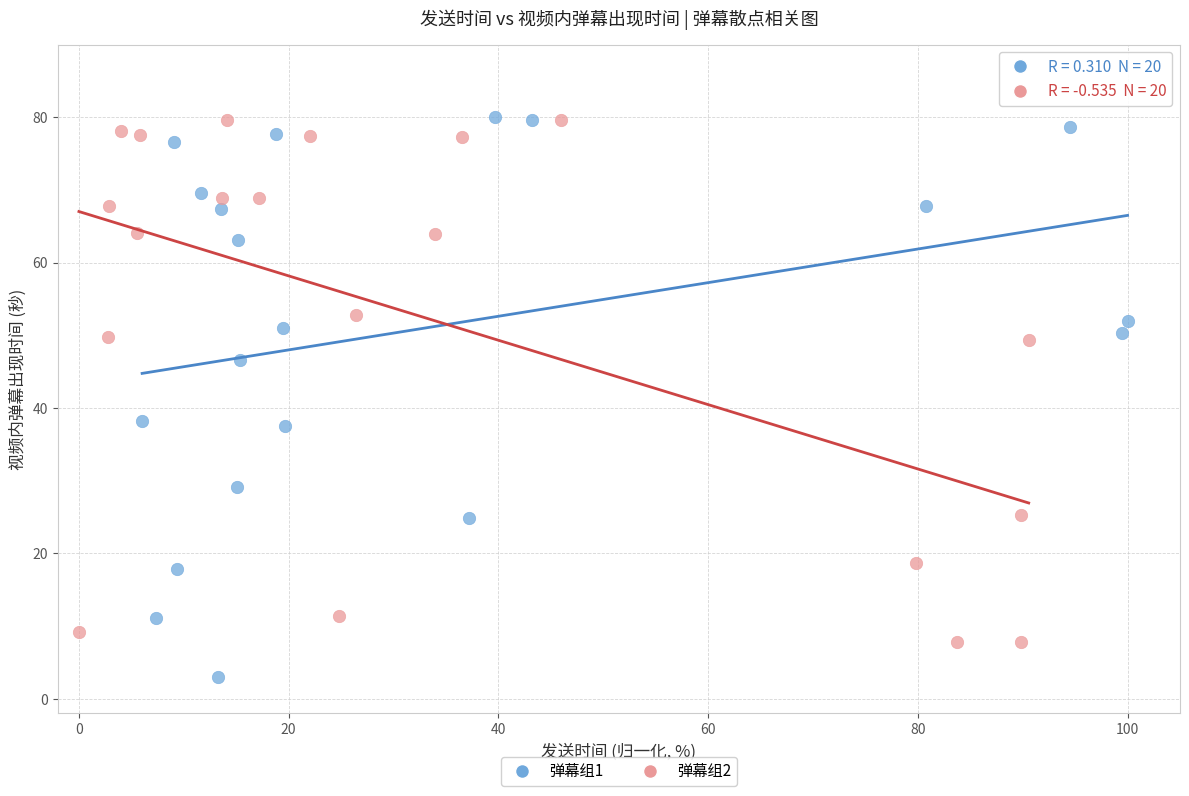

Which series has the largest Y range (max minus min)?

弹幕组1